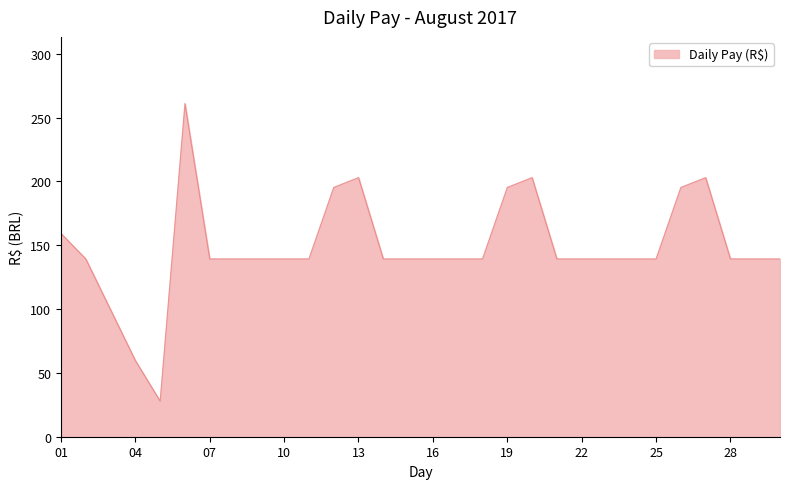

True or false: there are more than 2 points higher than both neighbors.

True